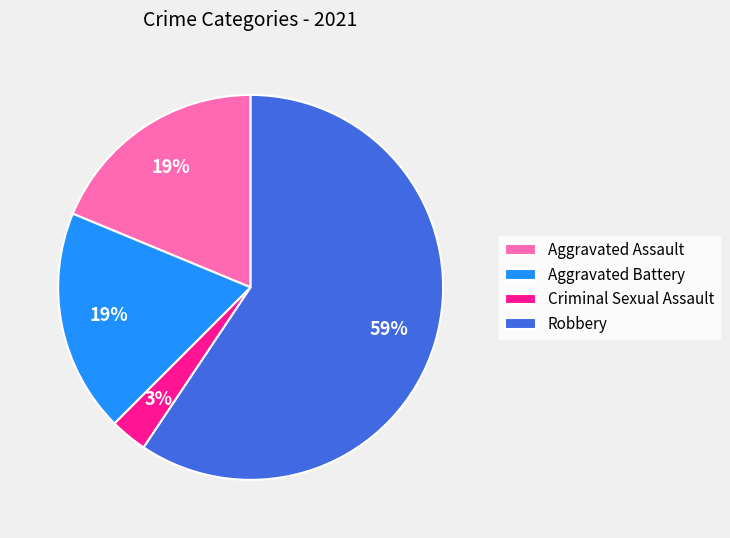

To the nearest percent, what percentage of the pie is Robbery?

59%